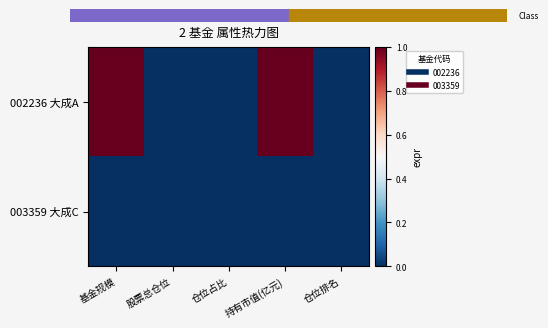

List the series in order of their overall mean, lowest first.

003359 大成C, 002236 大成A